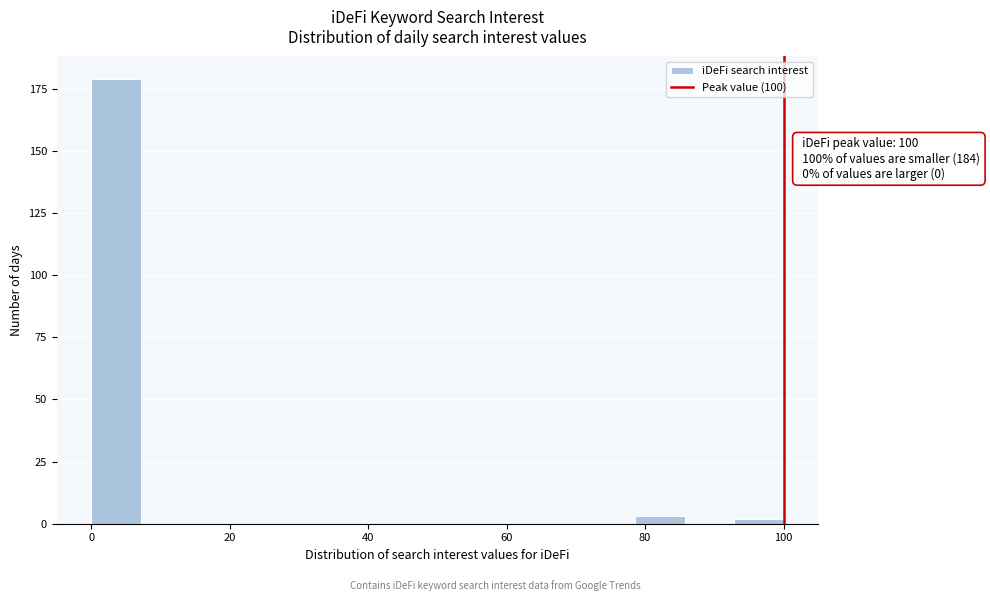

Read against the x-axis, roughly where is the centre of the tallest bar?

4